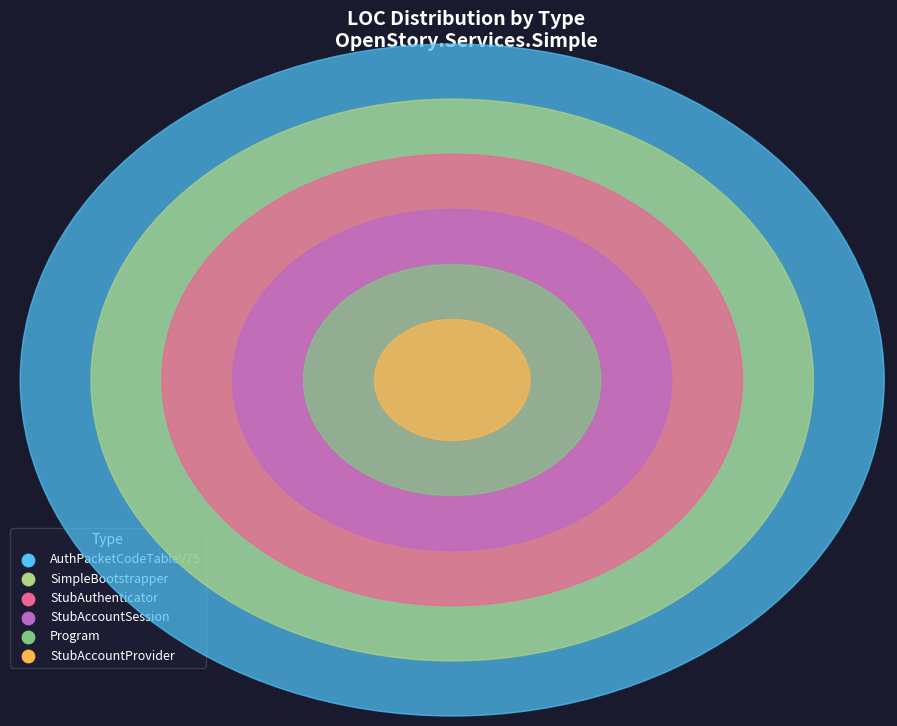

What is the total percentage of StubAuthenticator and Program?

19.6%